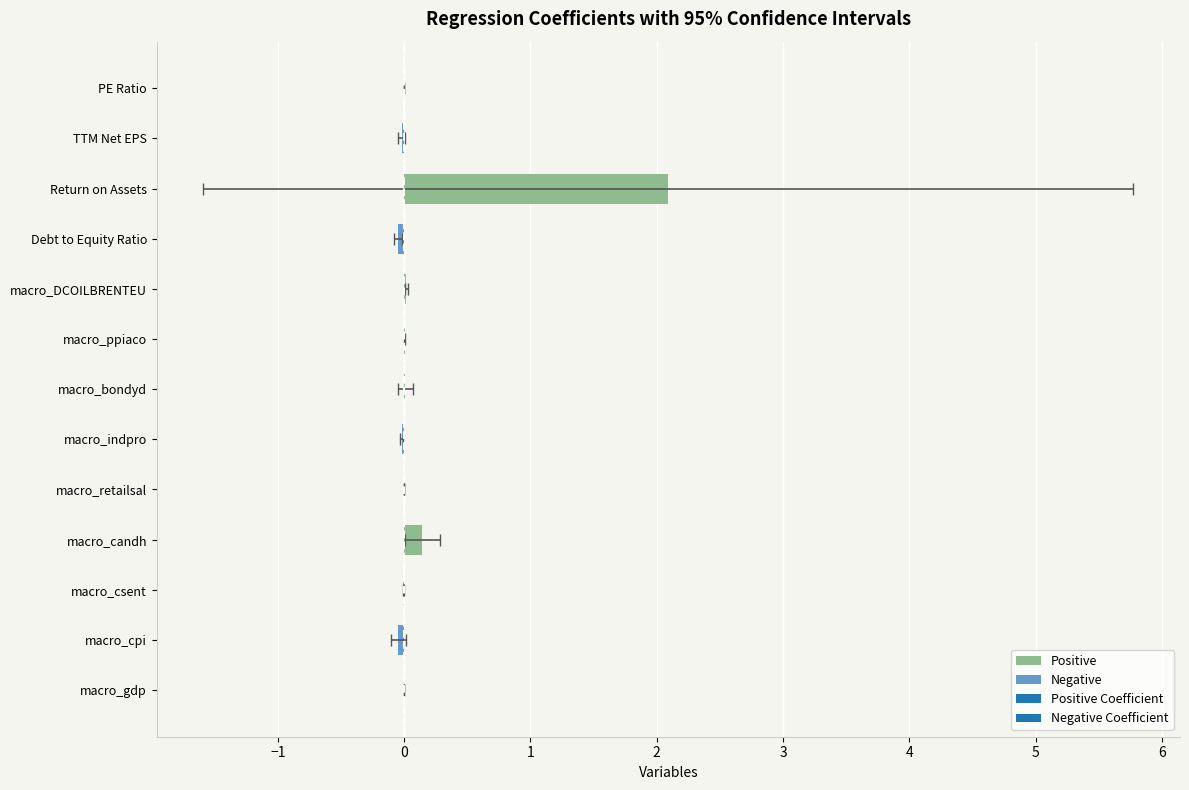

How many groups of bars are there?

13